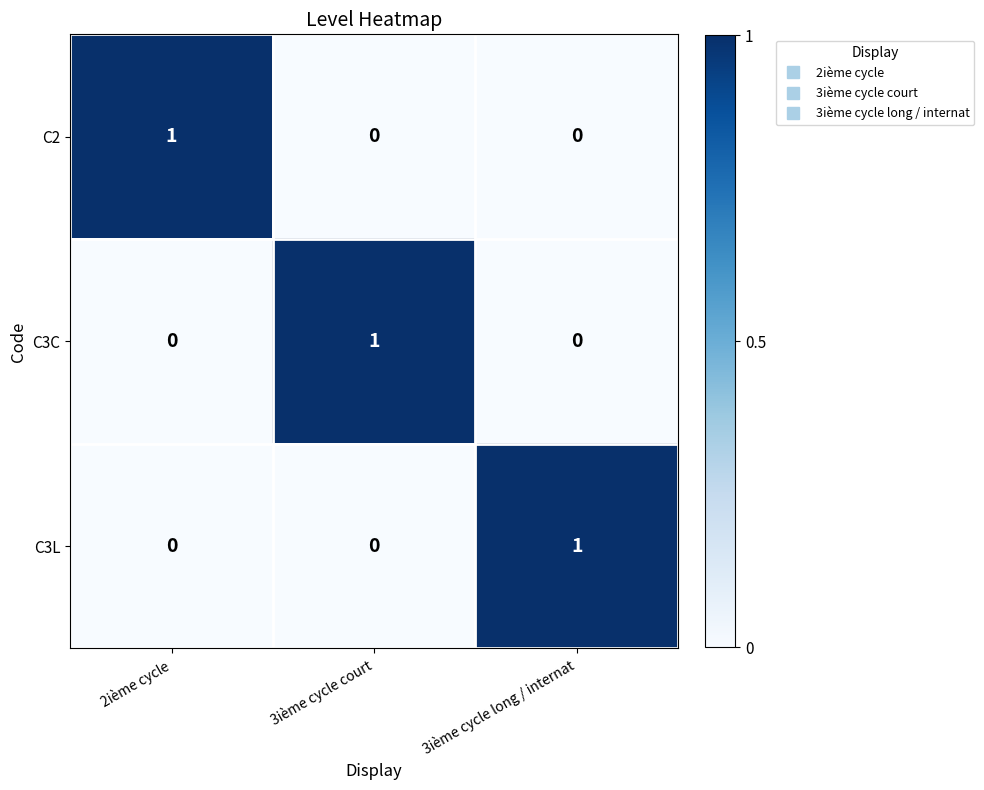

Count the C3C values in the range 0 to 1.

3